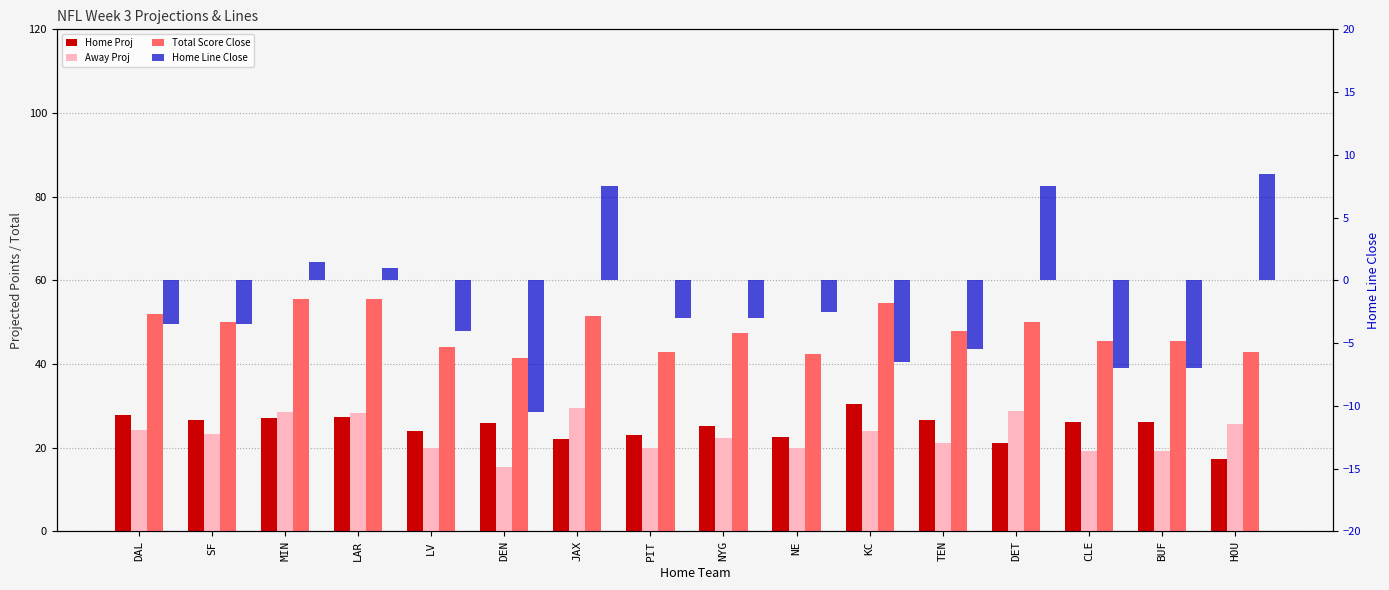

The Home Line Close series shows -7.0 at BUF. True or false?

True